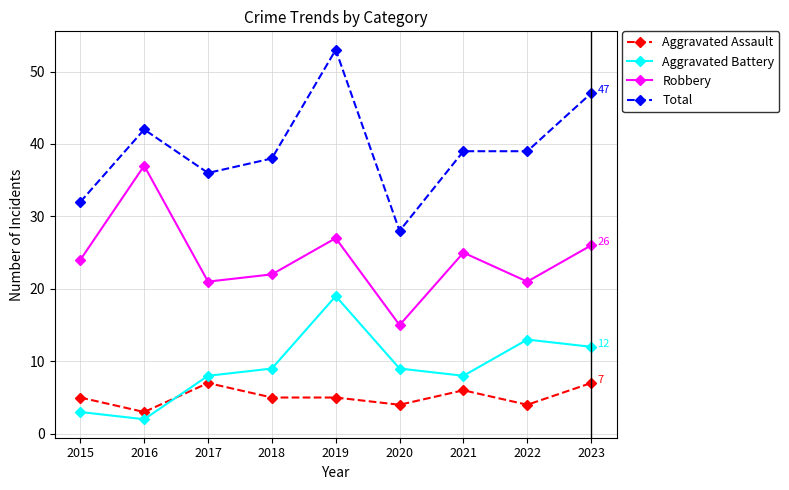

Reading left to right, what are all the values shown in this chart?

Aggravated Assault: 2015=5	2016=3	2017=7	2018=5	2019=5	2020=4	2021=6	2022=4	2023=7
Aggravated Battery: 2015=3	2016=2	2017=8	2018=9	2019=19	2020=9	2021=8	2022=13	2023=12
Robbery: 2015=24	2016=37	2017=21	2018=22	2019=27	2020=15	2021=25	2022=21	2023=26
Total: 2015=32	2016=42	2017=36	2018=38	2019=53	2020=28	2021=39	2022=39	2023=47